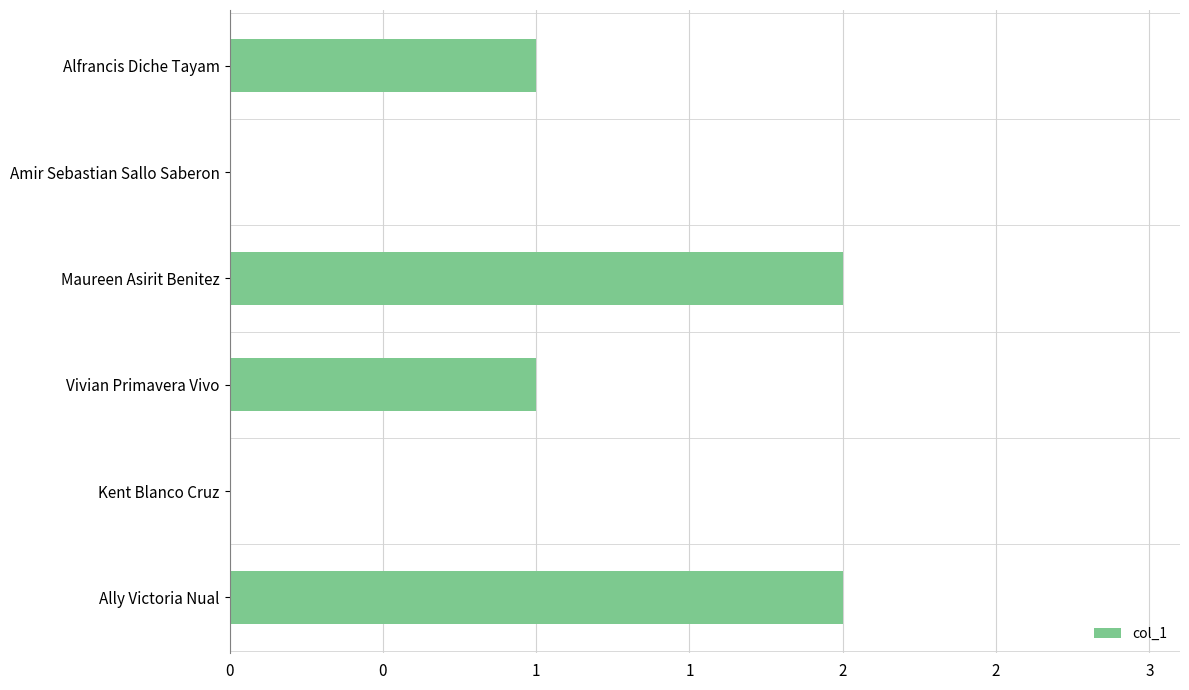

Are the bars horizontal?

Yes